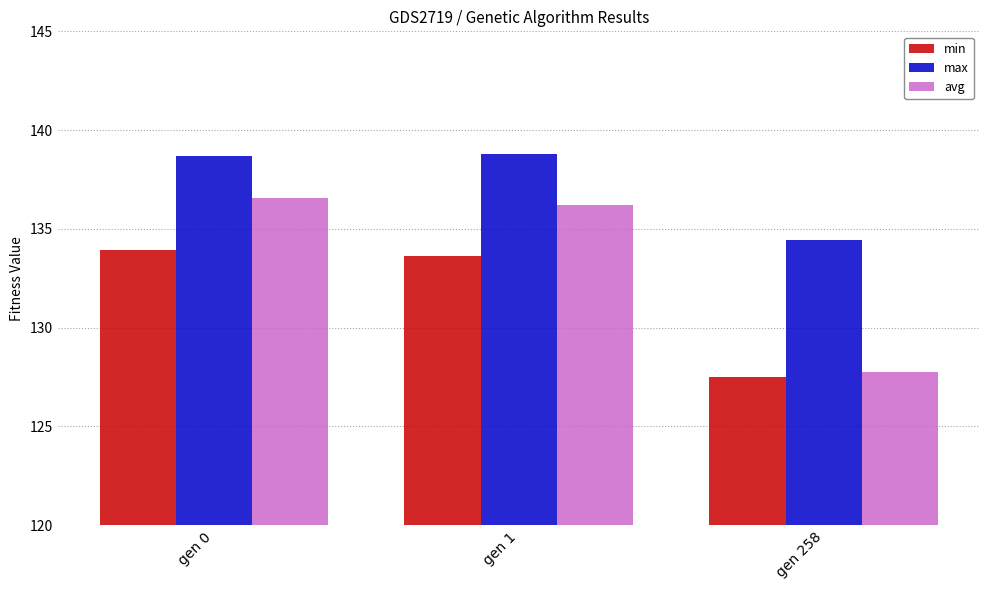

Reading left to right, transcribe all the data shown in this chart.

min: gen 0=133.9	gen 1=133.6	gen 258=127.5
max: gen 0=138.7	gen 1=138.8	gen 258=134.4
avg: gen 0=136.6	gen 1=136.2	gen 258=127.7